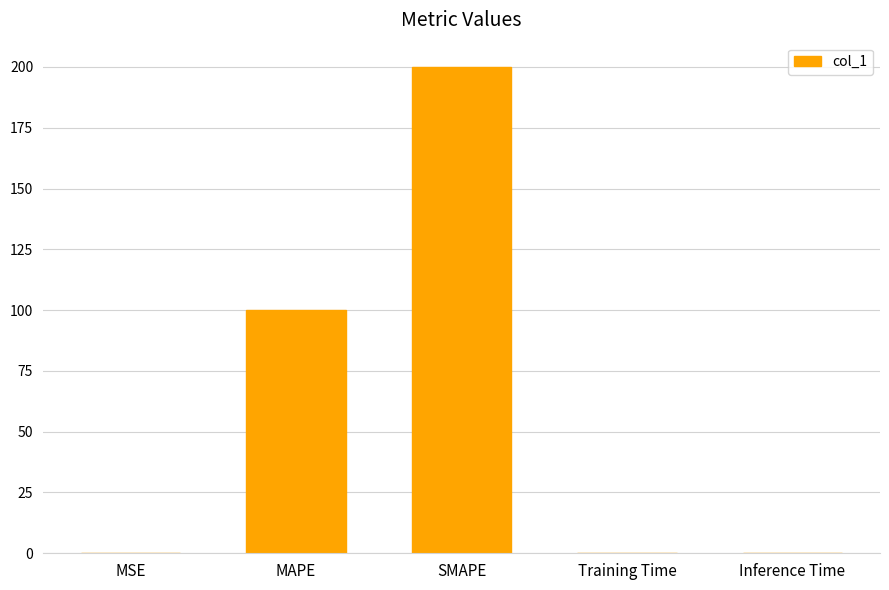

What is the sum of all values?

300.1